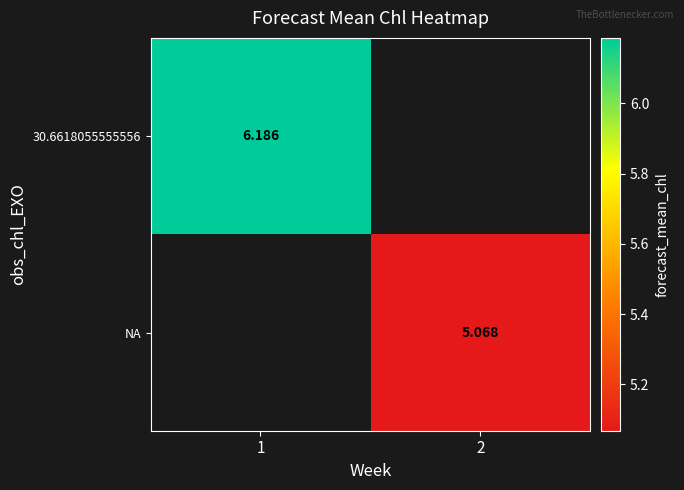

At how many categories does at least one series exceed 5?

2